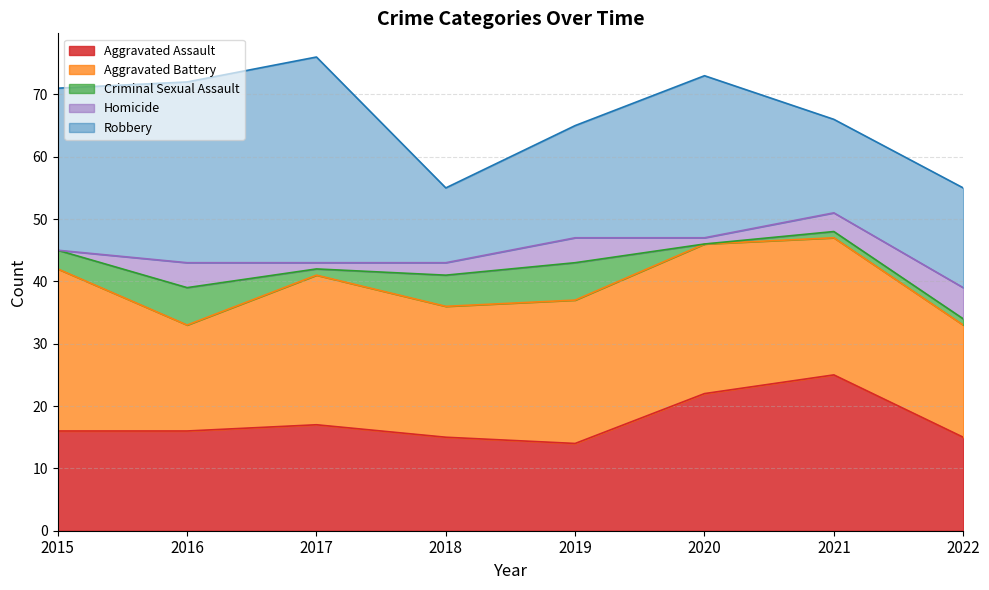

What is the average value of the Aggravated Battery series?

22